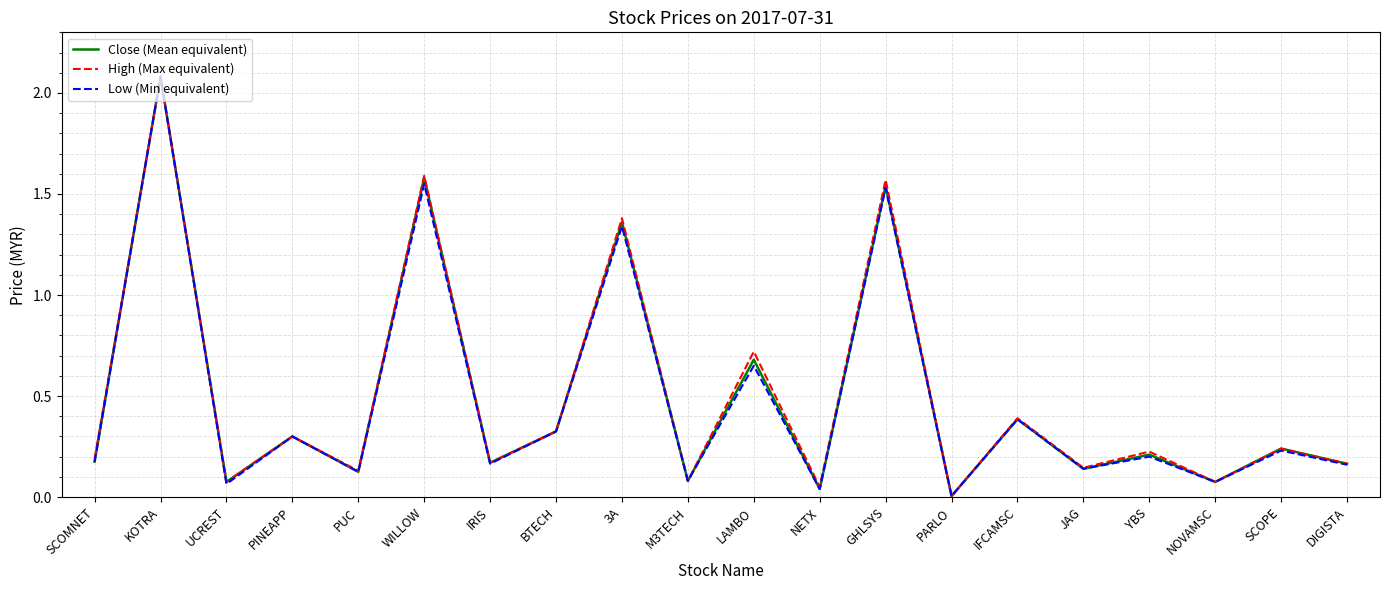

True or false: Close (Mean equivalent) has more than 2 points higher than both neighbors.

True